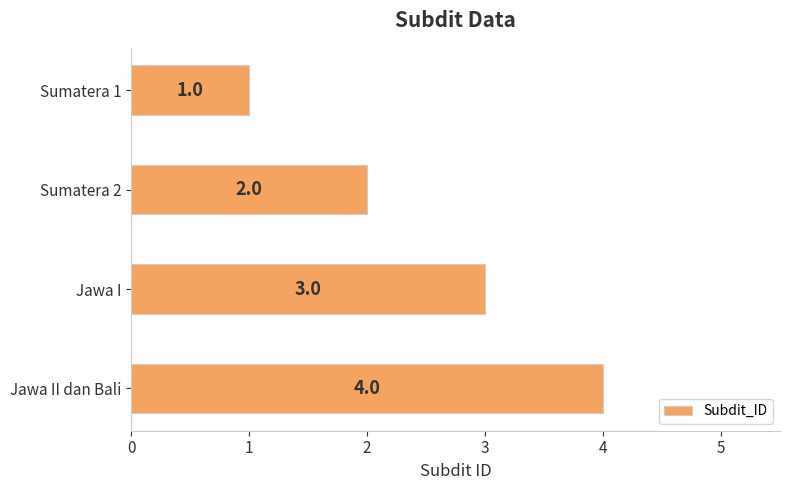

Is it true that the value at Sumatera 1 is 2?

False